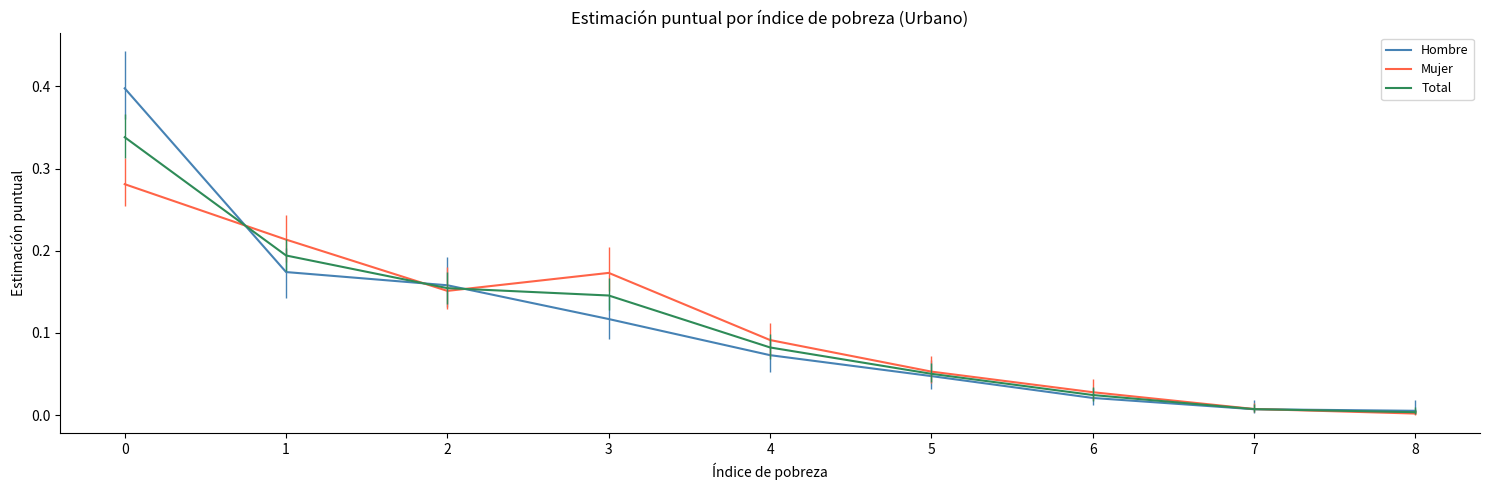

Which series has the largest range (max minus min)?

Hombre